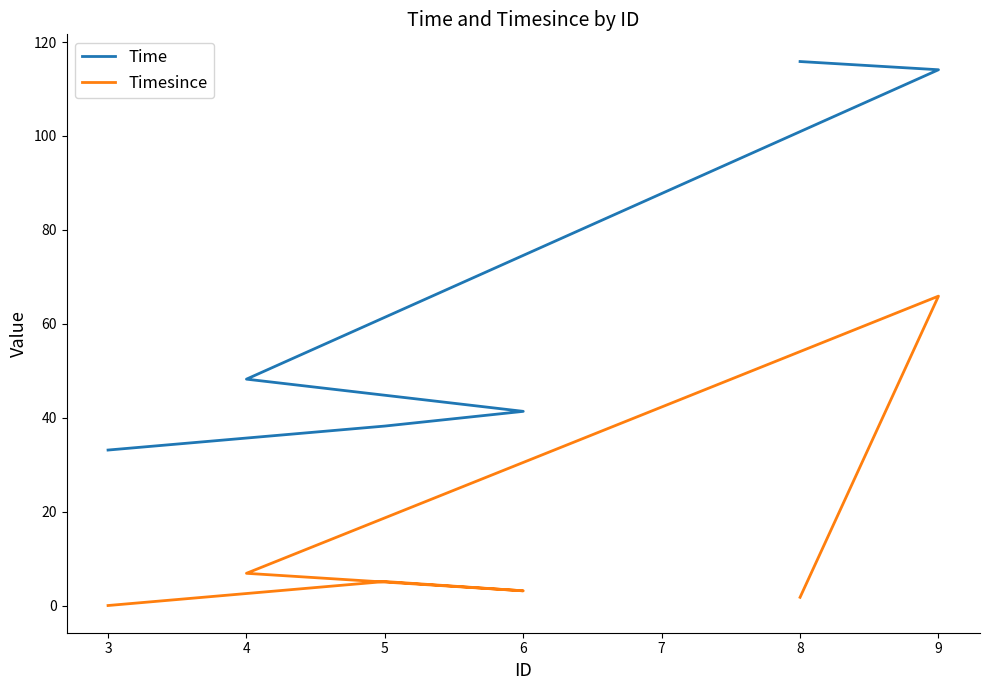

What is the spread (max minus min) of values at 3?

33.1